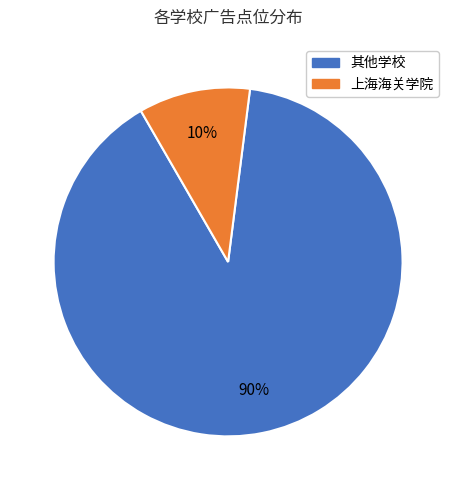

How many slices are in this pie chart?

2